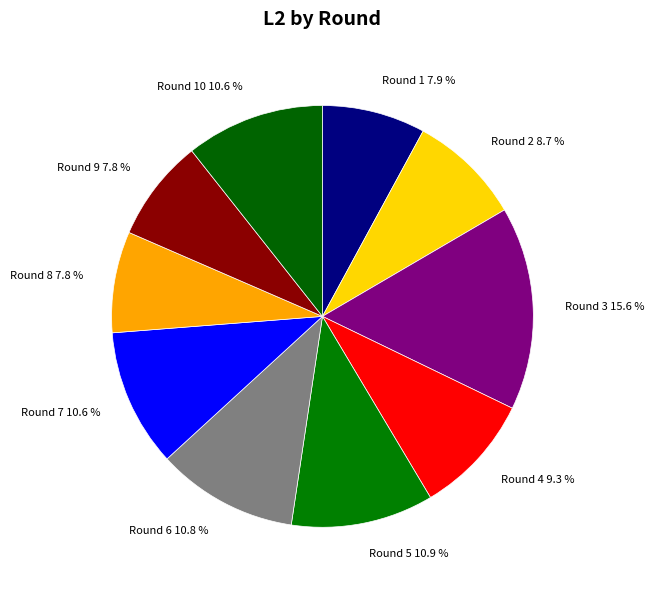

Combined, what portion of the pie is Round 3 15.6 % and Round 1 7.9 %?

23.5%